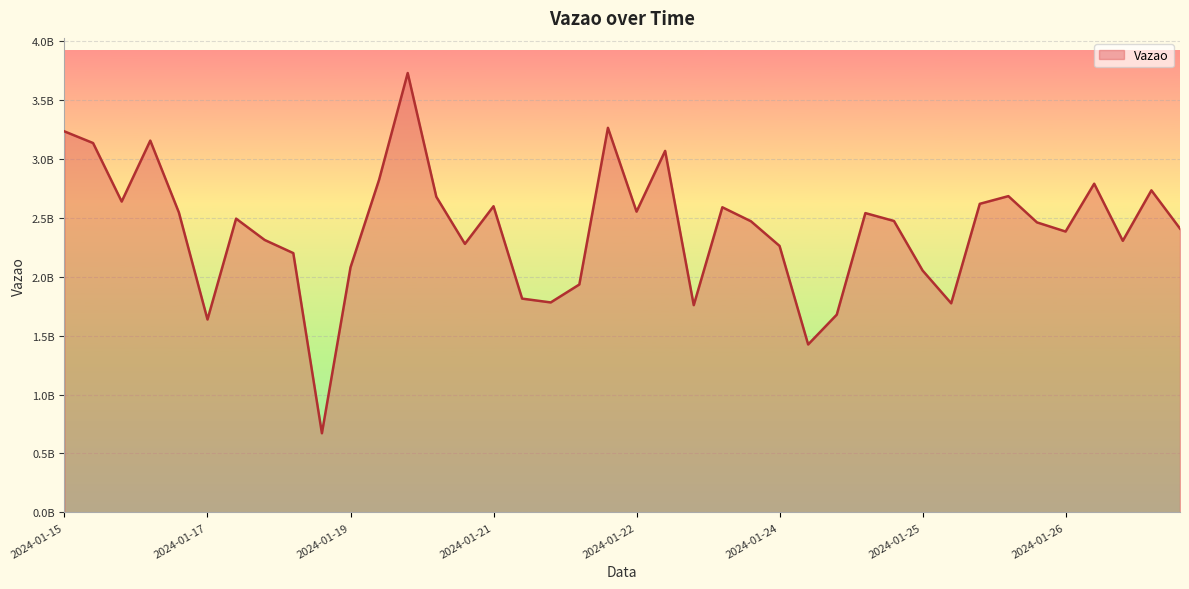

Is this an area chart (filled region under the line)?

Yes